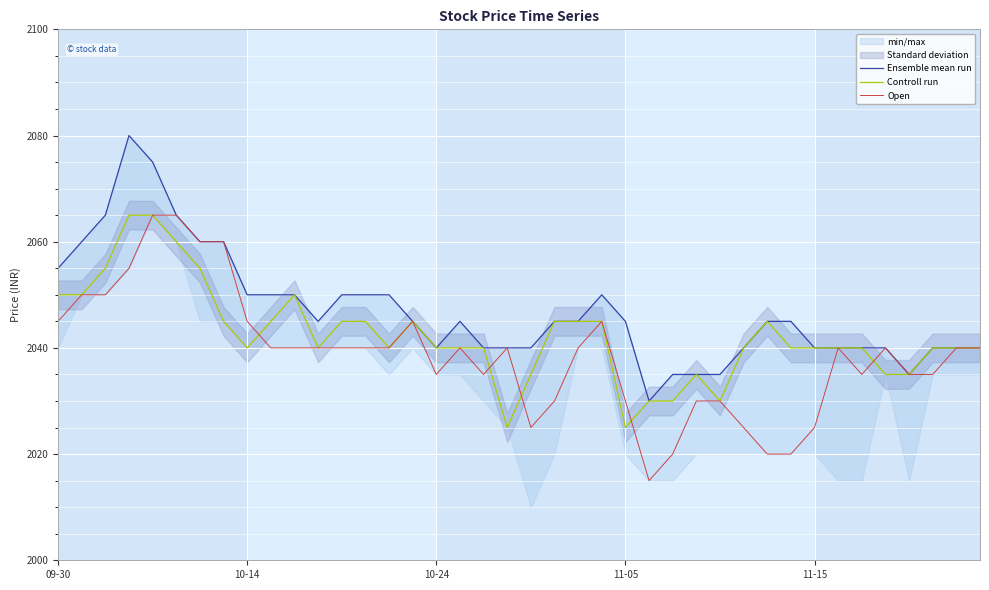

List the series in order of their overall mean, highest first.

Ensemble mean run, Controll run, Open